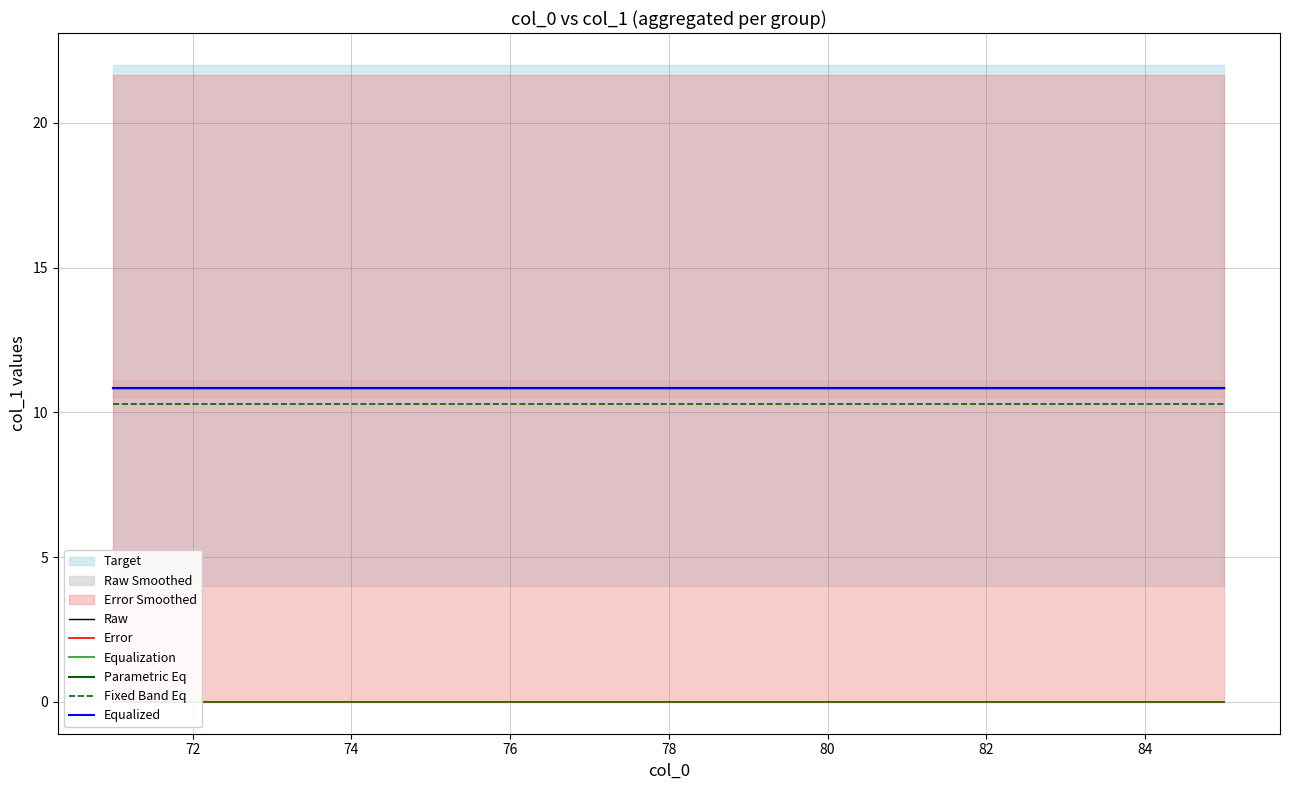

Which has a higher value, 84 or 80?

84